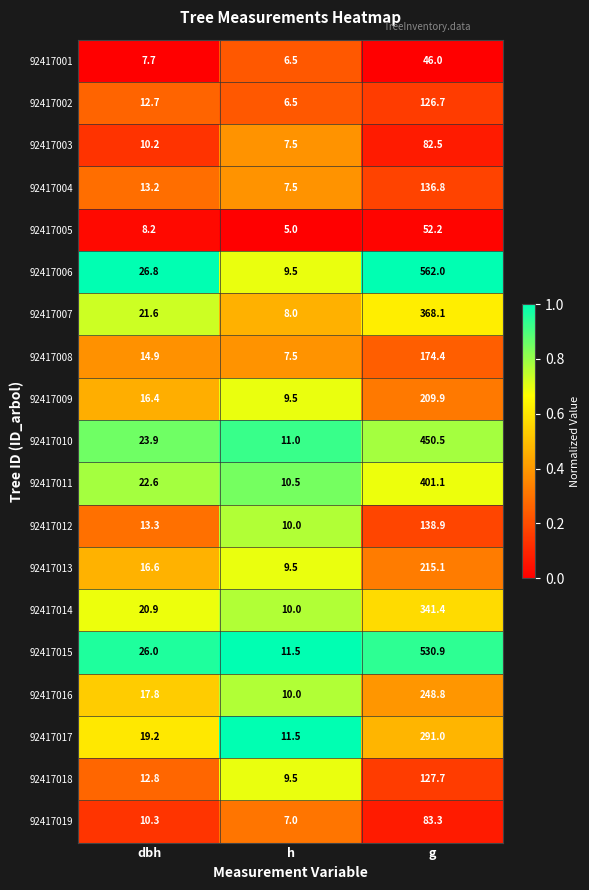

True or false: 92417014 has a value of 5.5 at h.

False